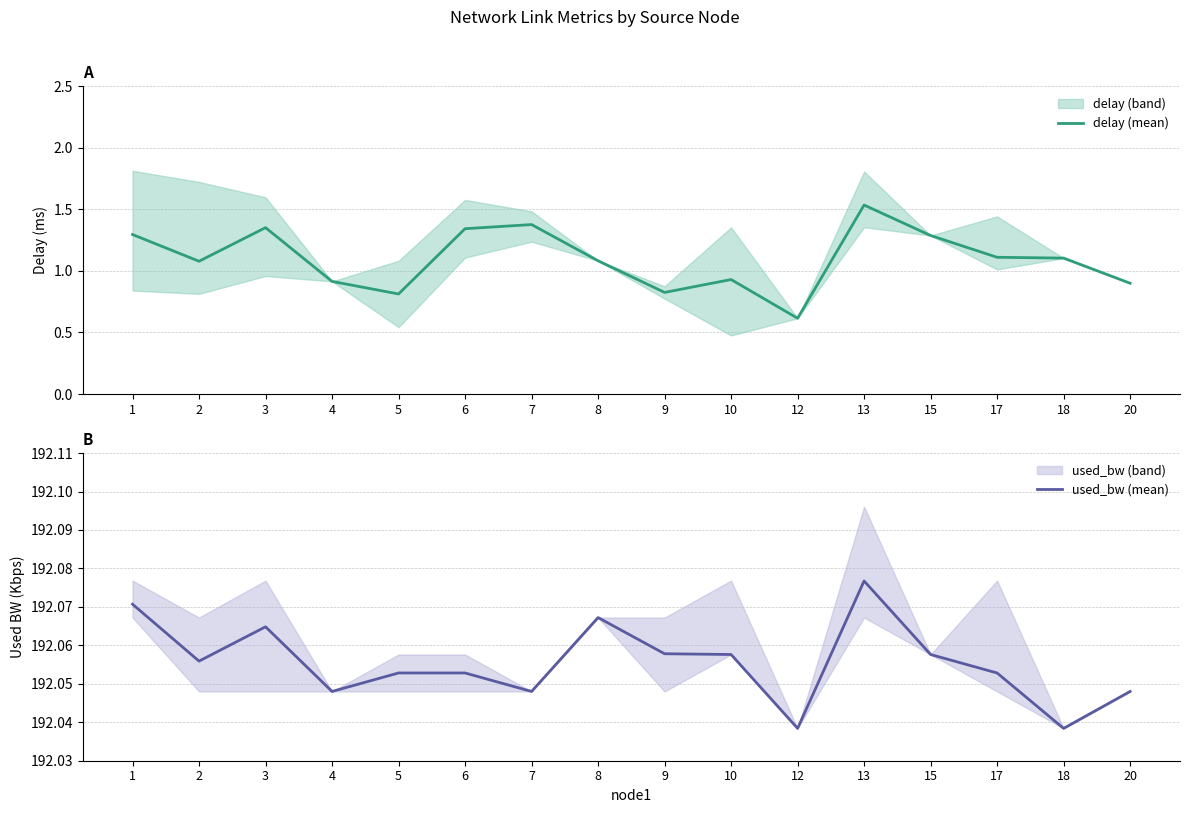

Rank the series by their maximum value, from lowest to highest.

delay (mean), used_bw (mean)